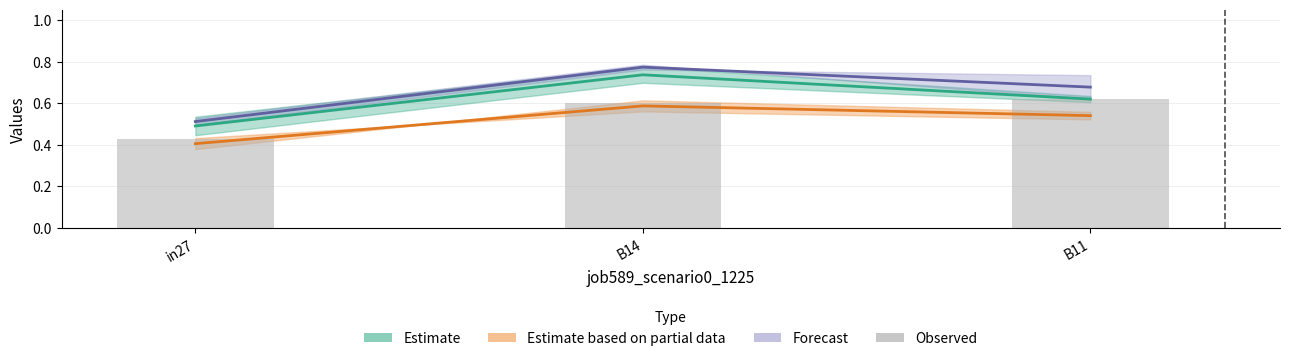

What is the value of the 1st bar from the left?

0.4